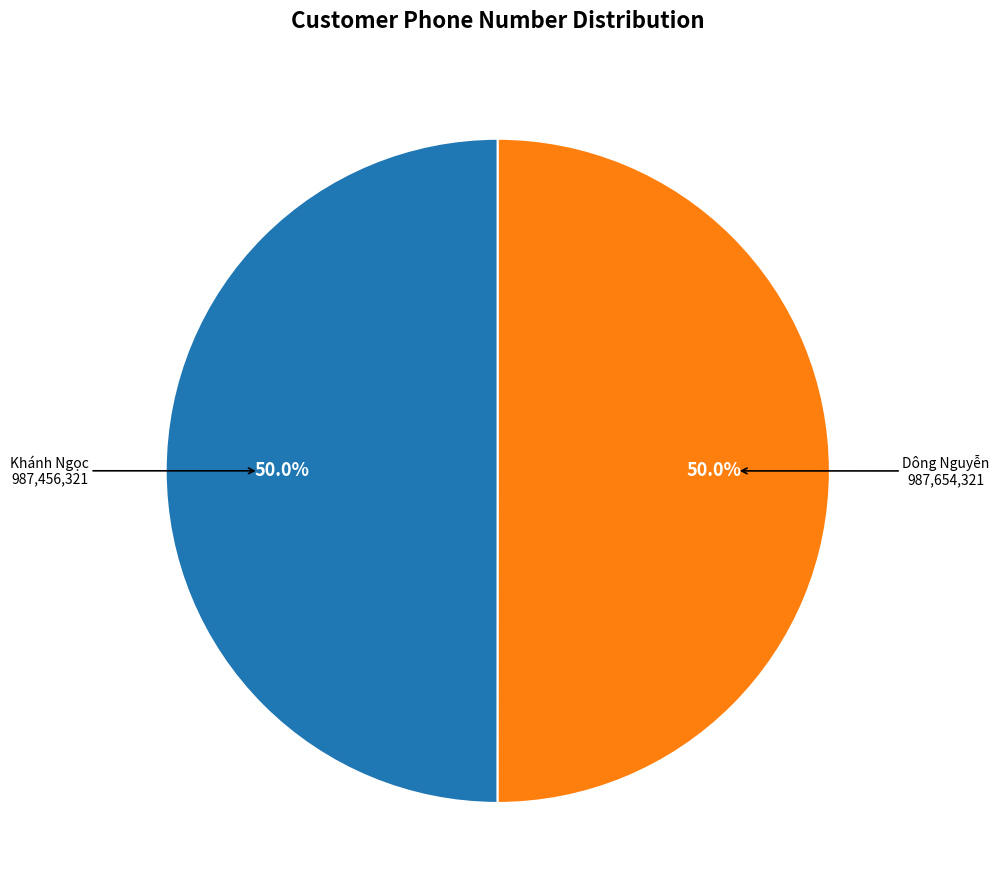

Approximately how many times larger is the value at Dông Nguyễn compared to Khánh Ngọc?

1.0